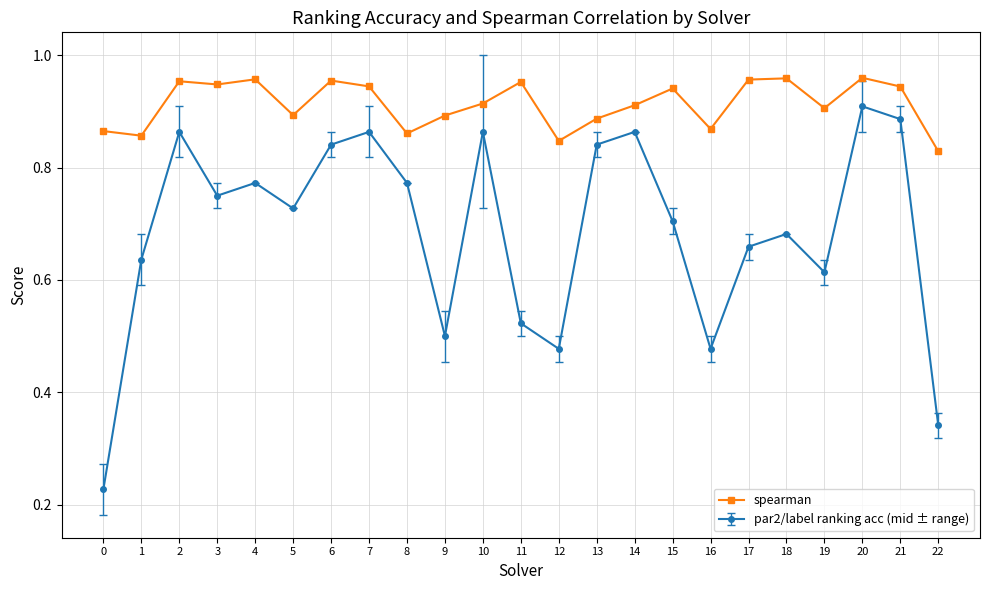

How many interior local peaks does the par2/label ranking acc (mid ± range) series have?

7